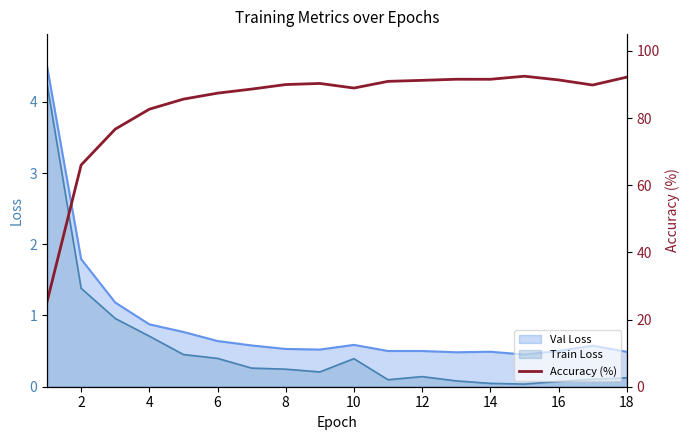

True or false: Train Loss and Val Loss intersect in this chart.

False